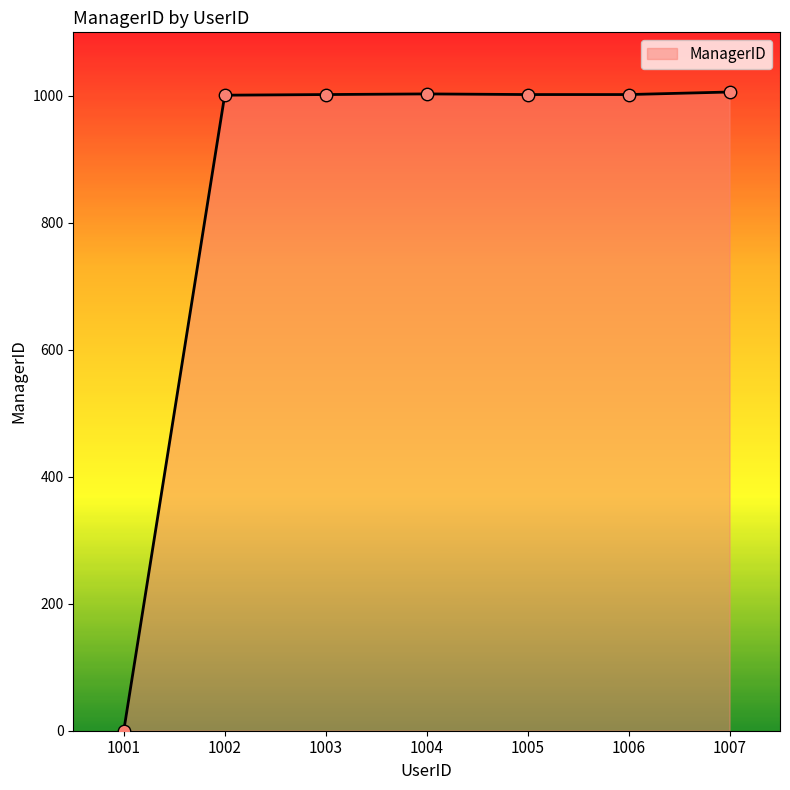

Approximately how many times larger is the value at 1003 compared to 1007?

1.0